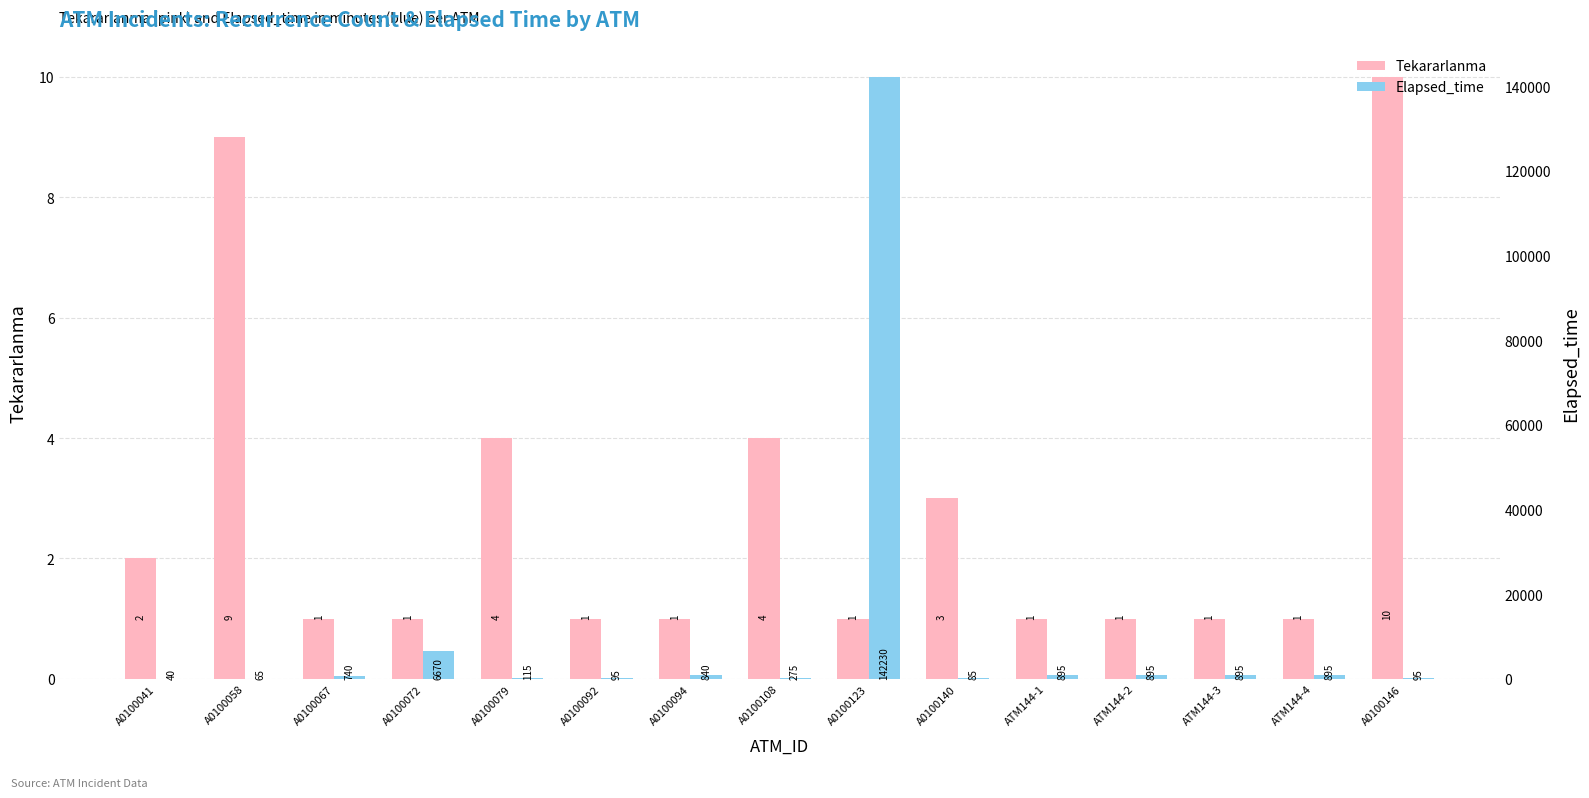

True or false: Elapsed_time has a value of 95 at A0100146.

True